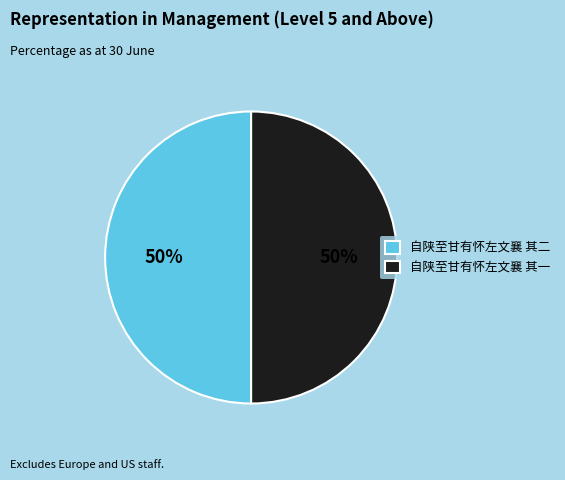

Combined, do 自陕至甘有怀左文襄 其二 and 自陕至甘有怀左文襄 其一 account for over 50%?

Yes